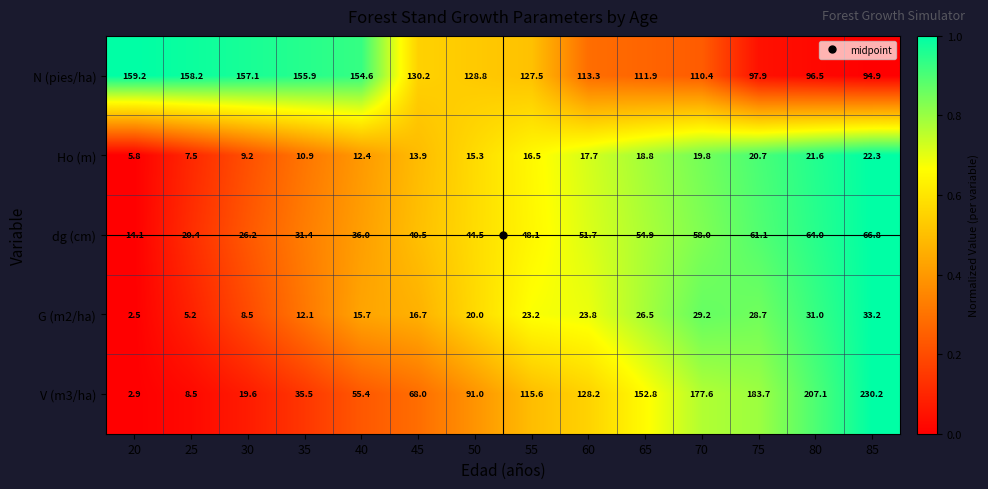

Is it true that Ho (m) equals 7.5 at 25?

True